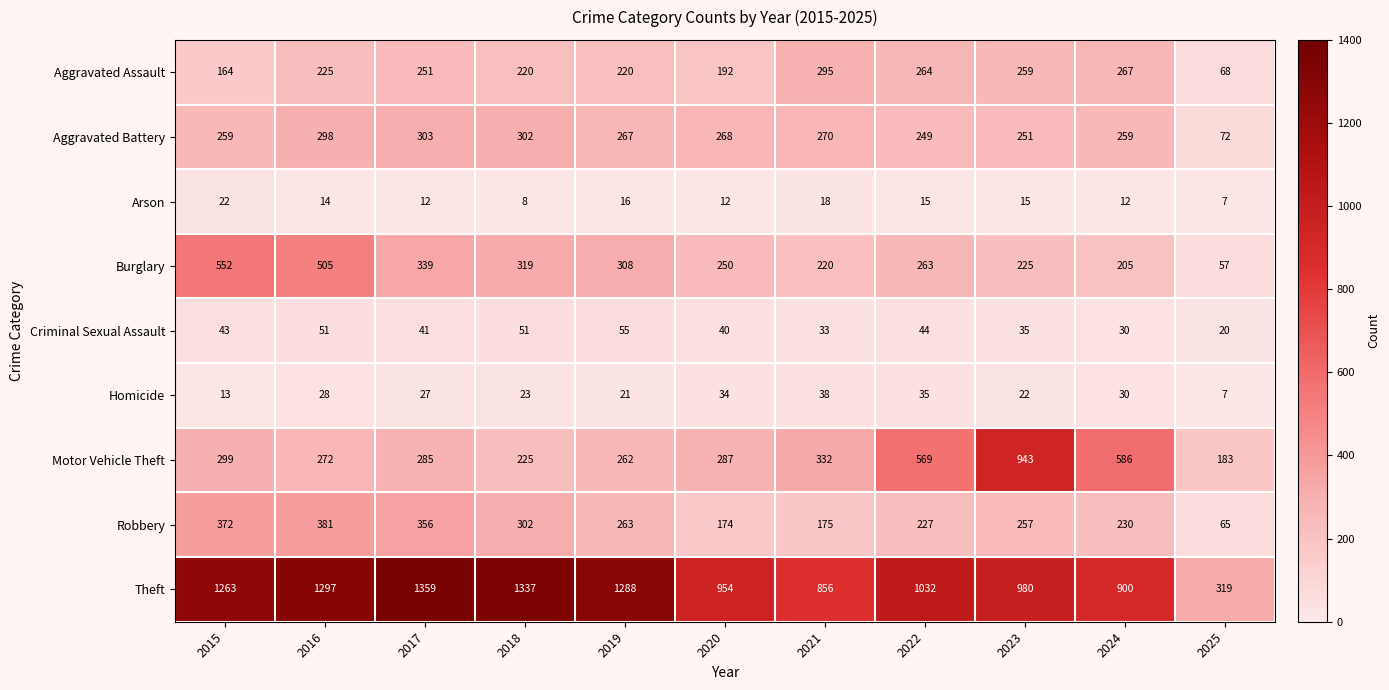

Rank the series by their maximum value, from highest to lowest.

Theft, Motor Vehicle Theft, Burglary, Robbery, Aggravated Battery, Aggravated Assault, Criminal Sexual Assault, Homicide, Arson